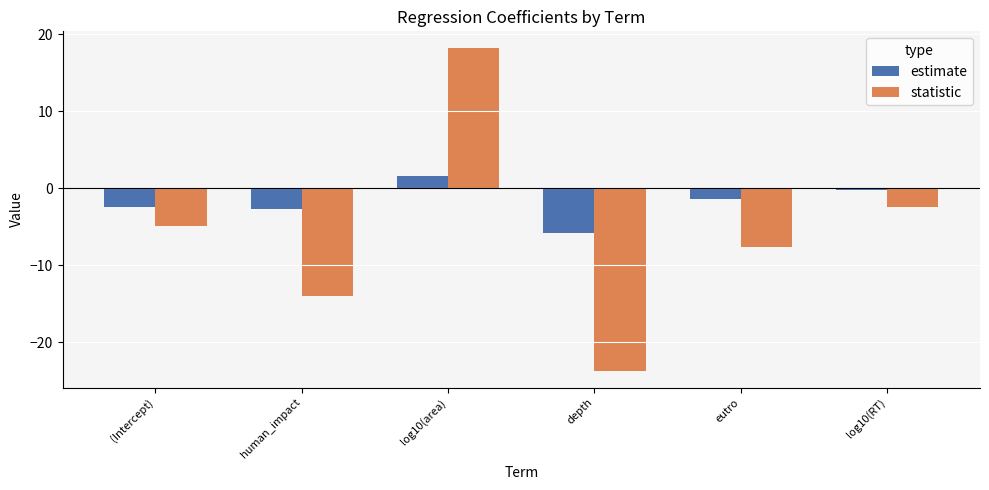

What is the smallest value displayed?

-23.8